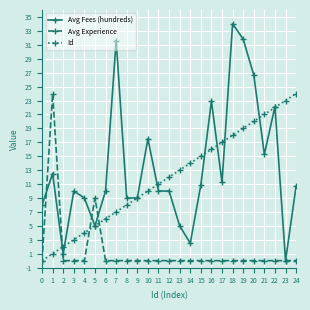

Which series changed the most between 16 and 23?

Avg Fees (hundreds)